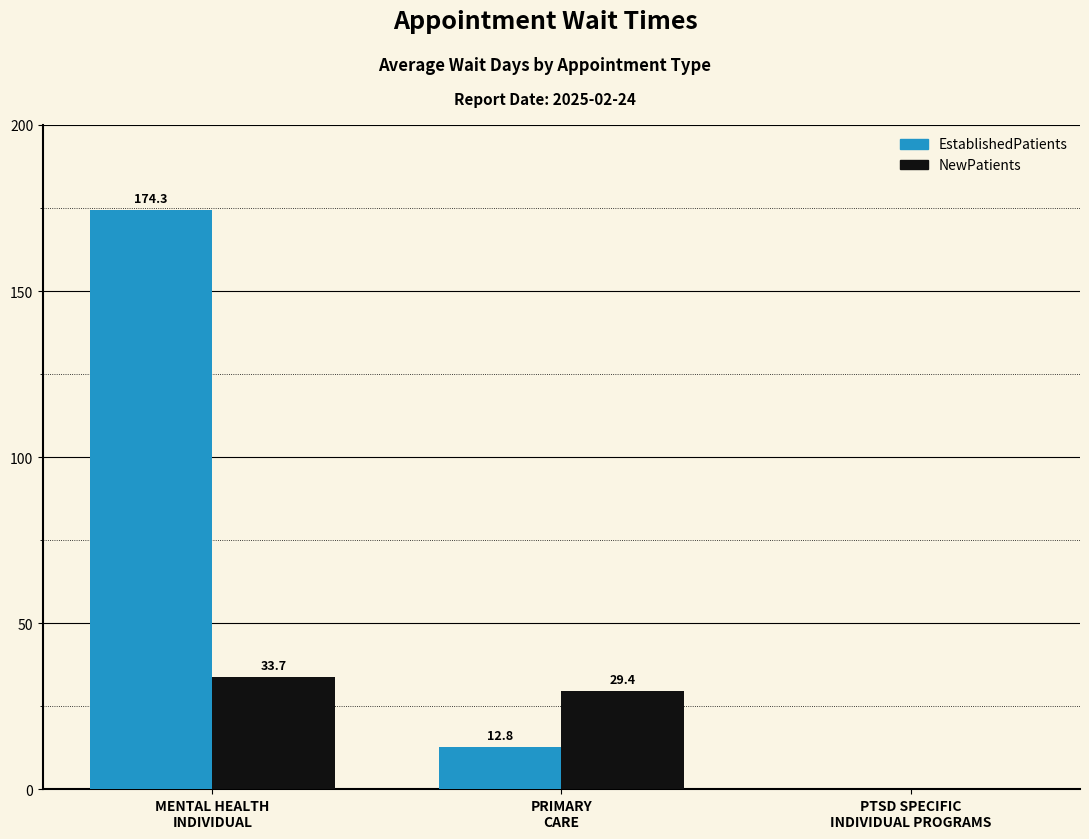

Reading left to right, transcribe all the data shown in this chart.

EstablishedPatients: MENTAL HEALTH
INDIVIDUAL=174.3	PRIMARY
CARE=12.8	PTSD SPECIFIC
INDIVIDUAL PROGRAMS=0.0
NewPatients: MENTAL HEALTH
INDIVIDUAL=33.7	PRIMARY
CARE=29.4	PTSD SPECIFIC
INDIVIDUAL PROGRAMS=0.0